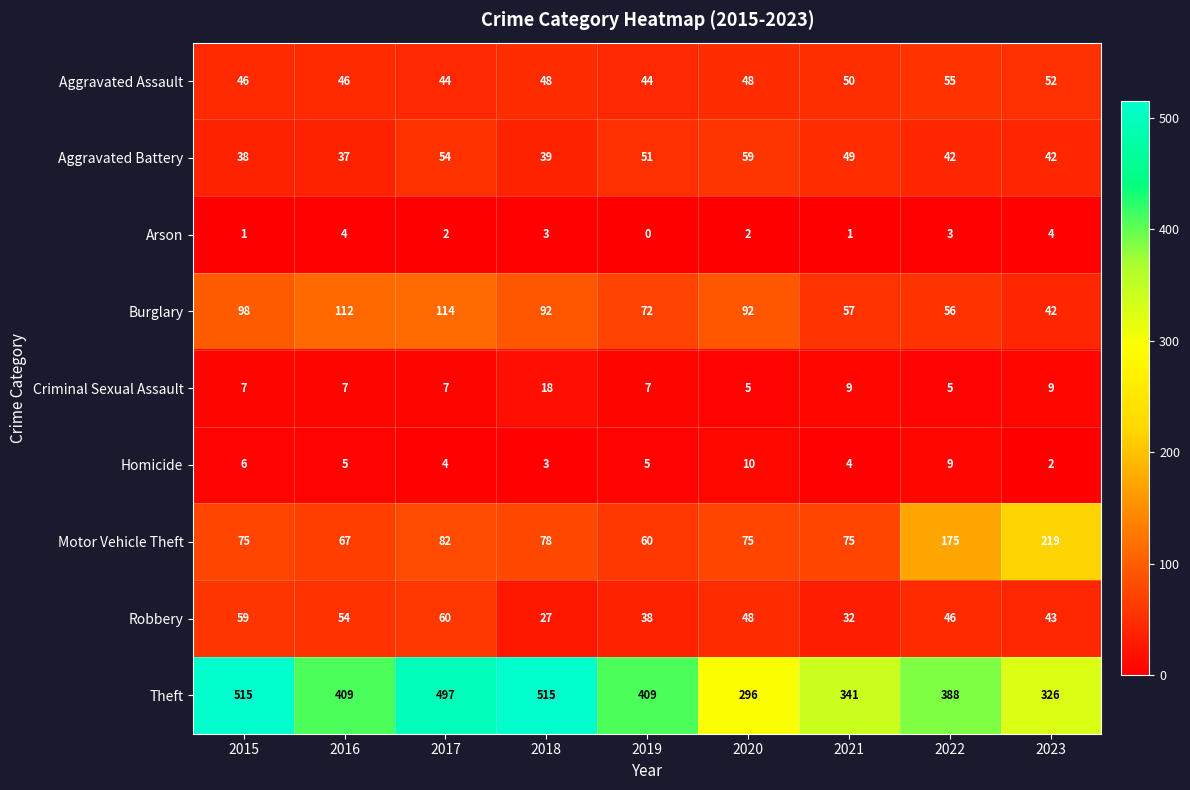

Is it true that Robbery equals 48 at 2020?

True